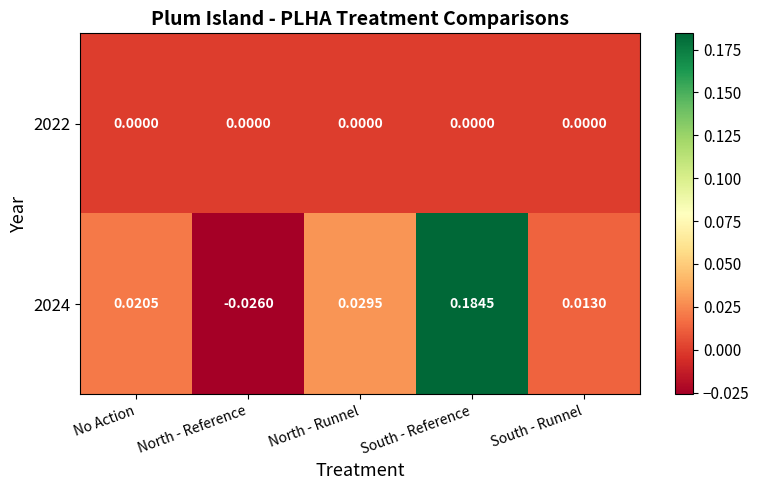

Is the value of 2024 at North - Runnel greater than the value of 2022 at South - Runnel?

Yes